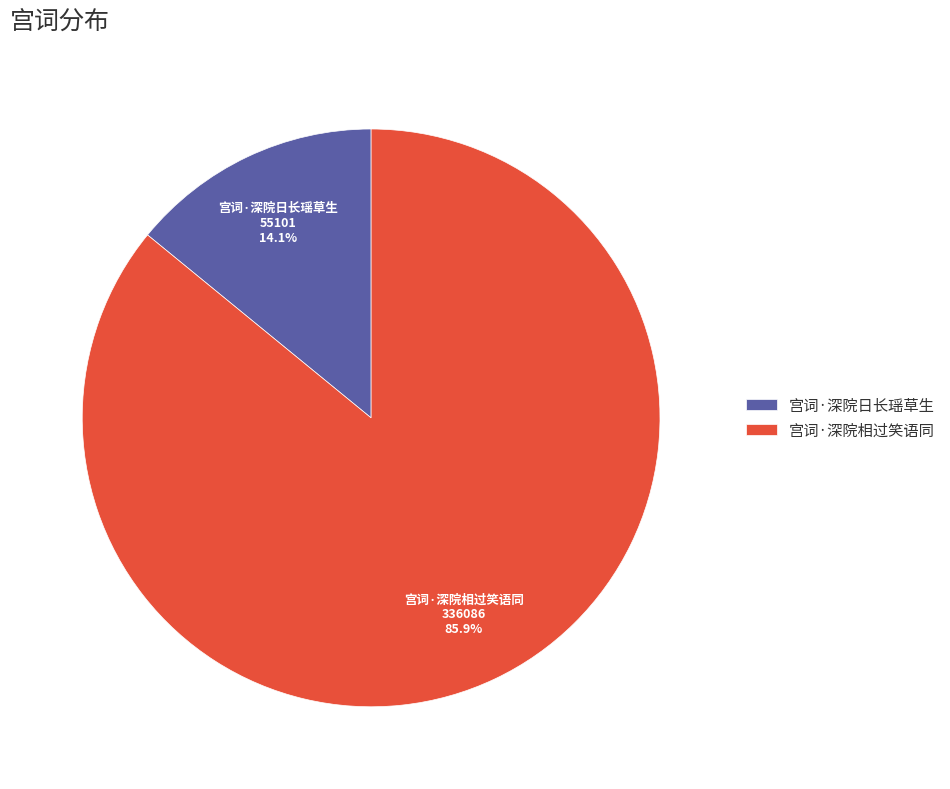

What portion of the pie excludes 宫词·深院相过笑语同?

14.1%